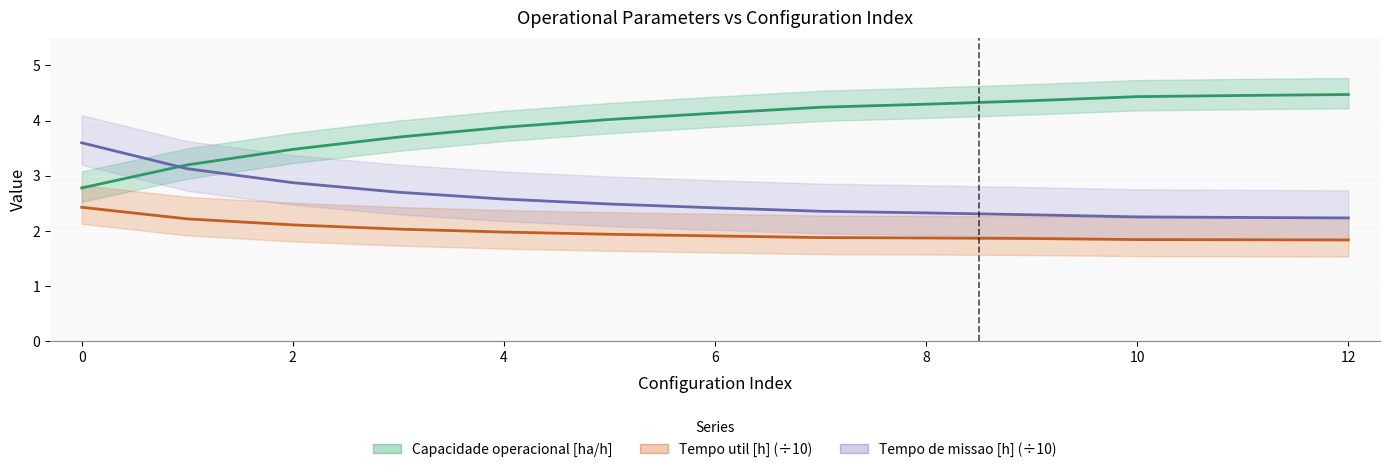

True or false: Tempo de missao [h] has more than 0 points higher than both neighbors.

False